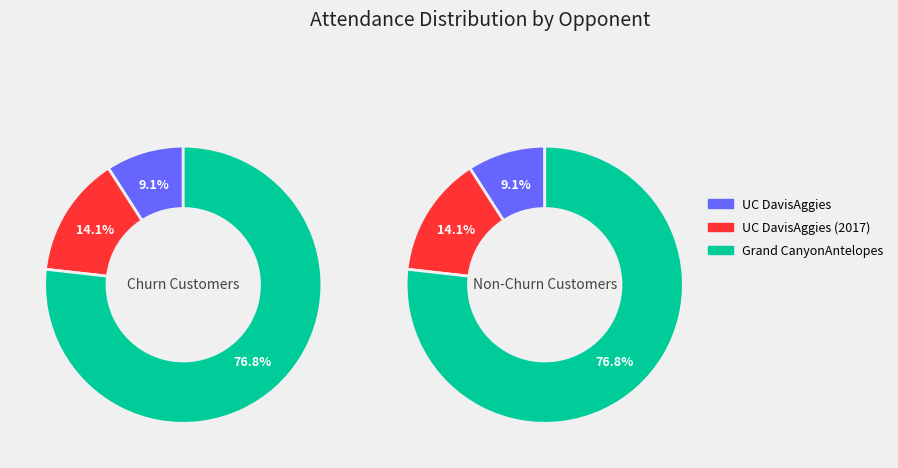

What percentage is NOT represented by Grand CanyonAntelopes?

23.2%